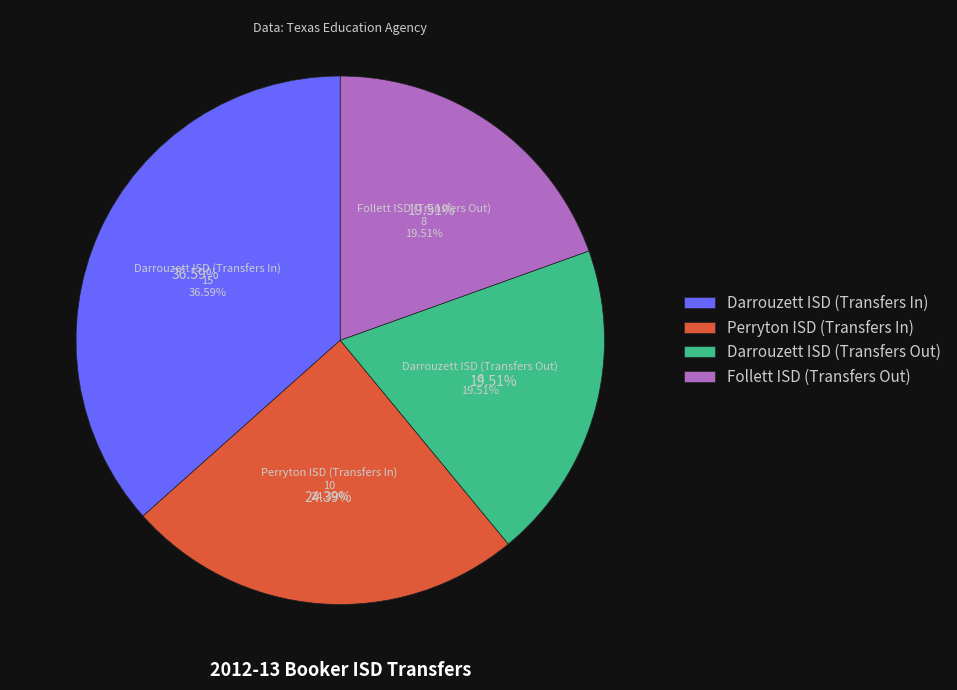

What is the change in value from Perryton ISD (Transfers In) to Follett ISD (Transfers Out)?

-2